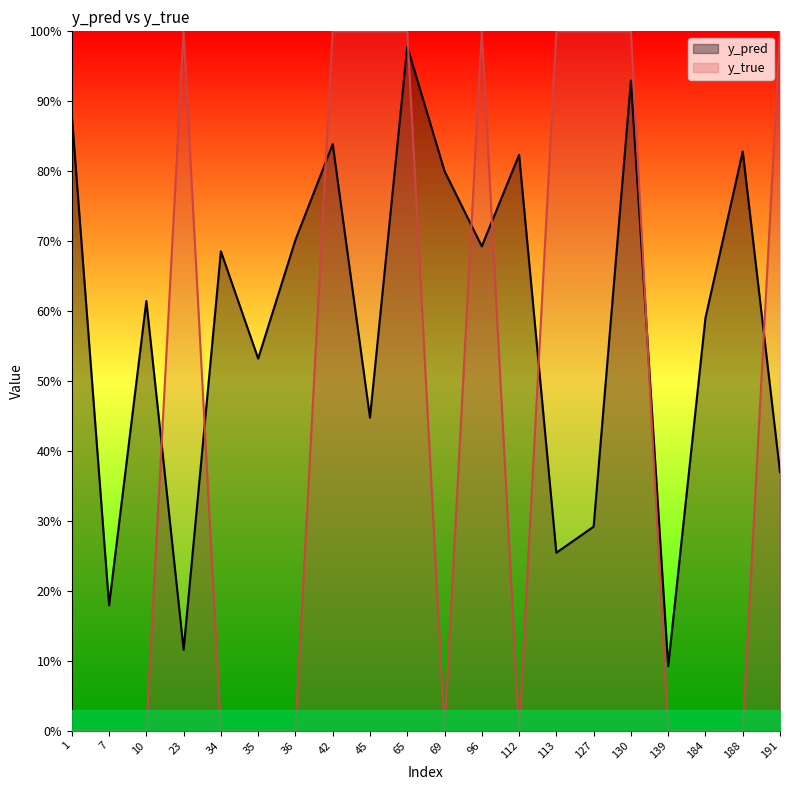

List the series in order of their overall mean, lowest first.

y_true, y_pred